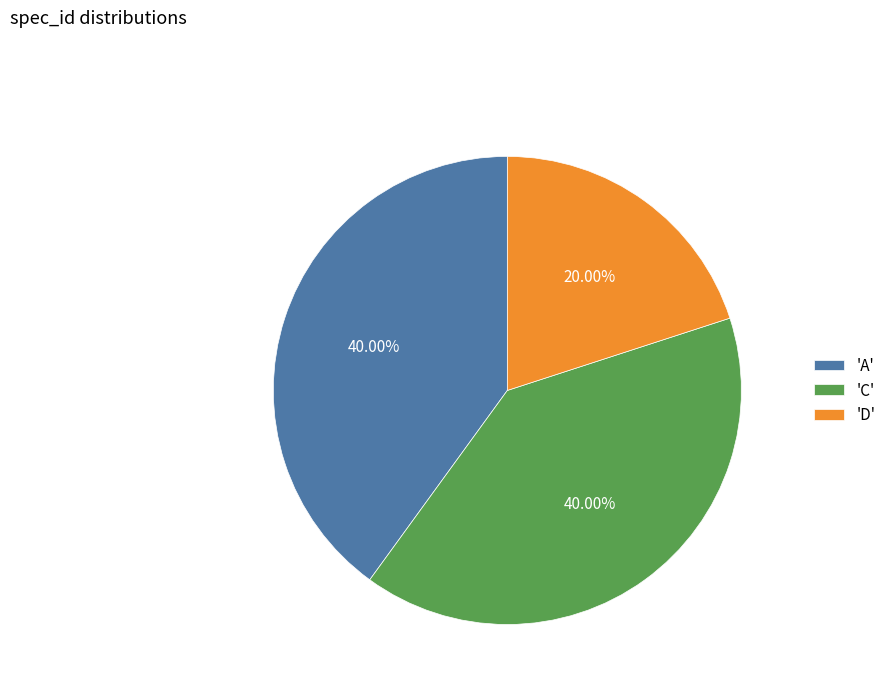

Which slice is the smallest?

'D'